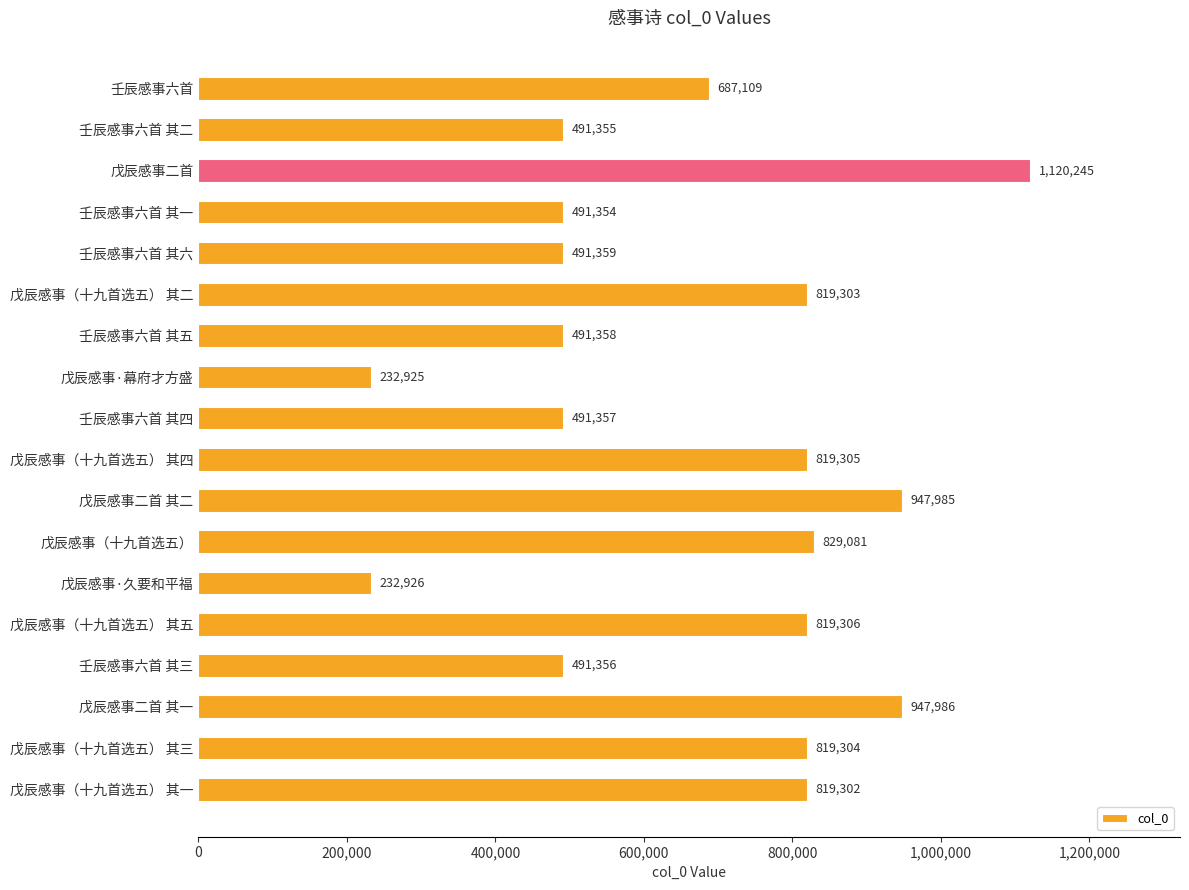

Between 戊辰感事（十九首选五） 其四 and 戊辰感事·幕府才方盛, which is larger?

戊辰感事（十九首选五） 其四